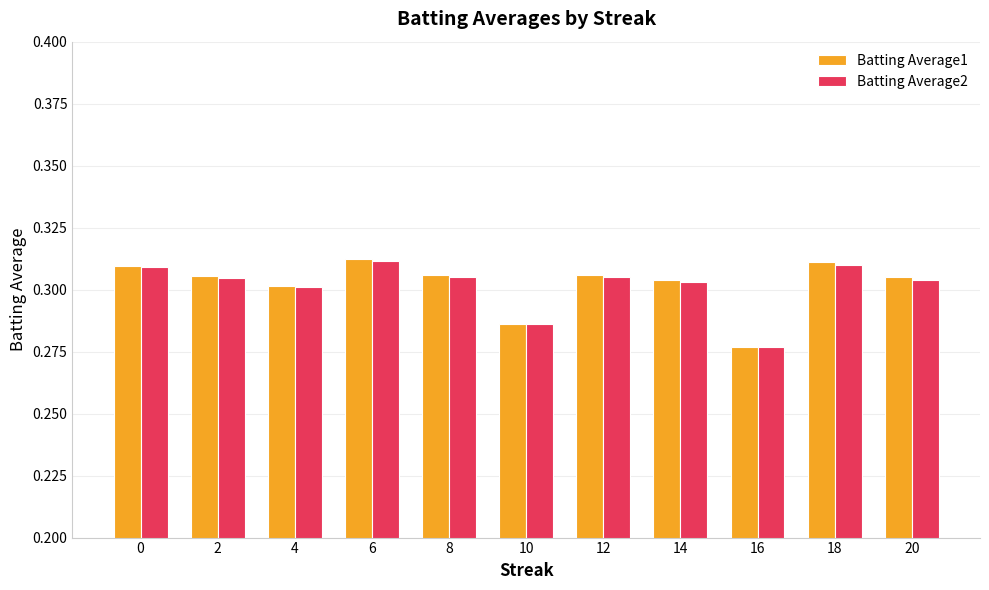

Are the bars horizontal?

No